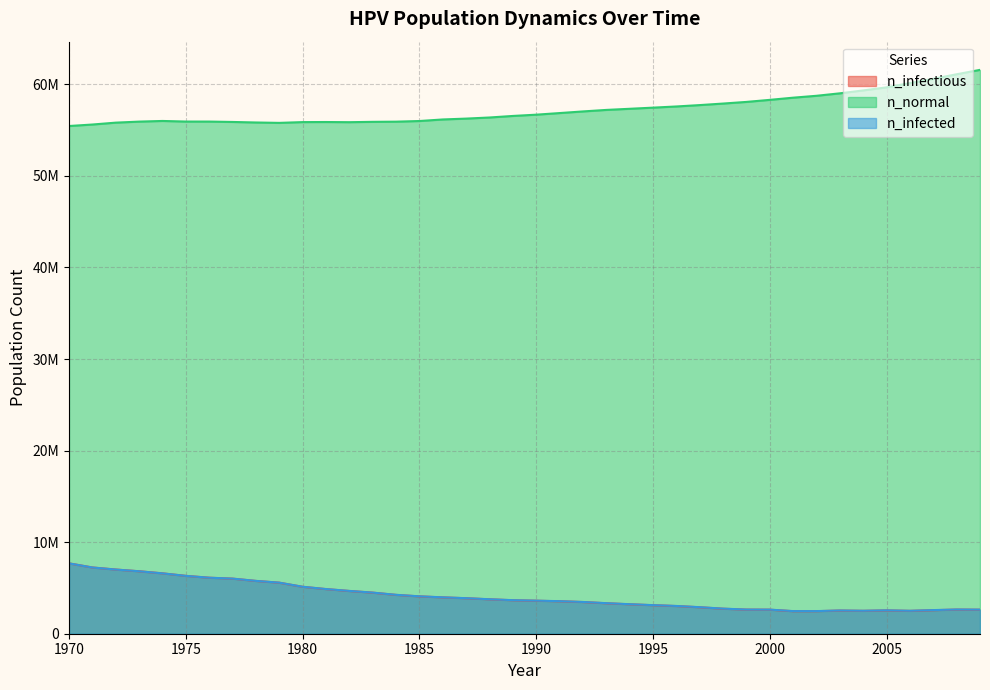

What are all the series names shown in the legend?

n_infectious, n_normal, n_infected